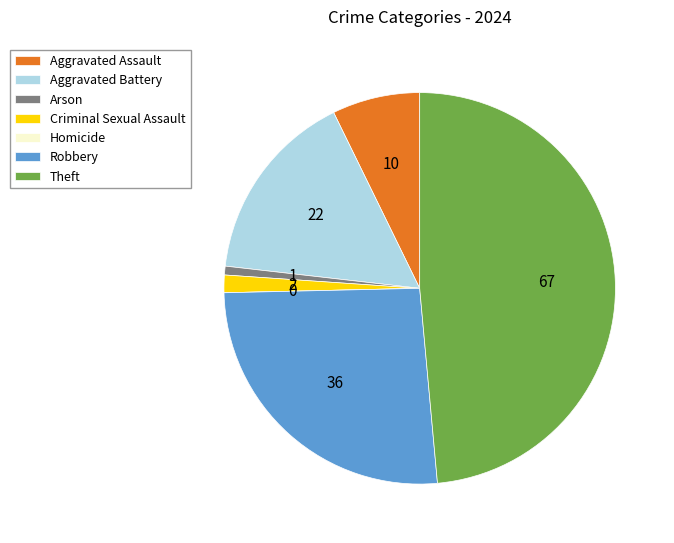

Is it true that Aggravated Battery is 8% of the pie?

False